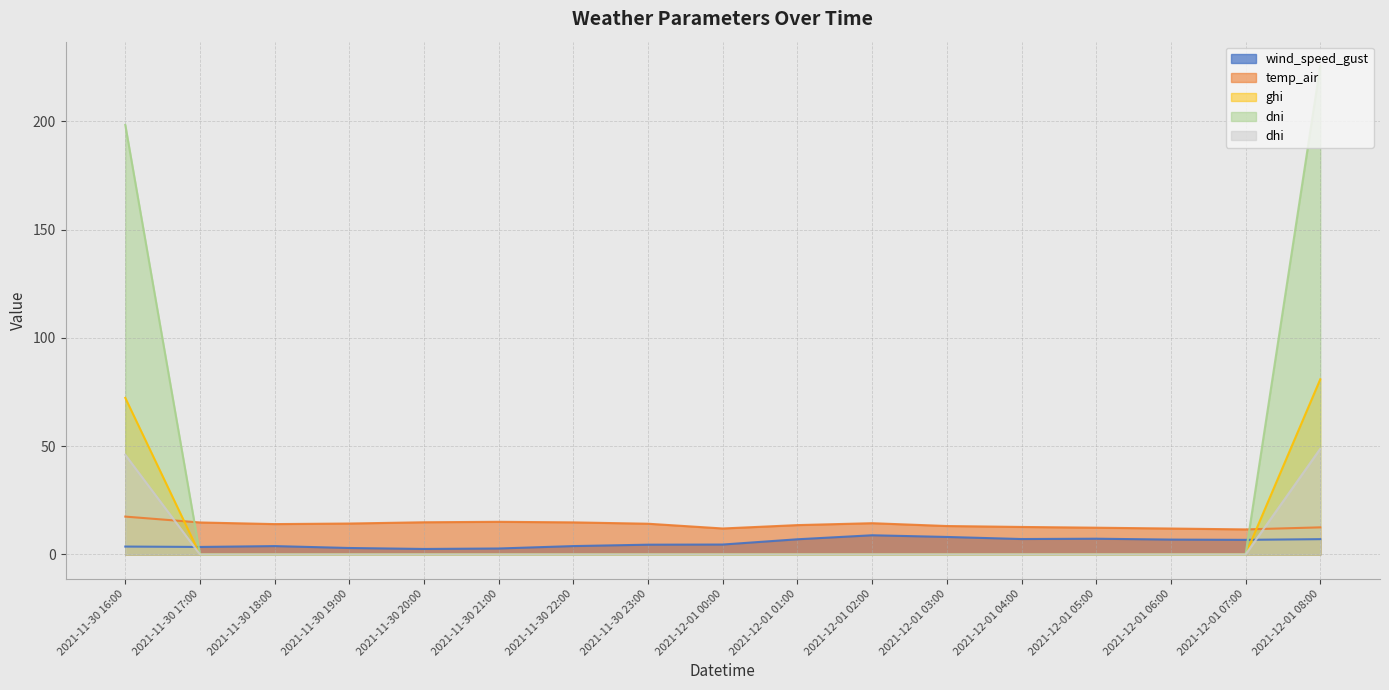

The value of wind_speed_gust at 2021-11-30 18:00 is 5.9. True or false?

False